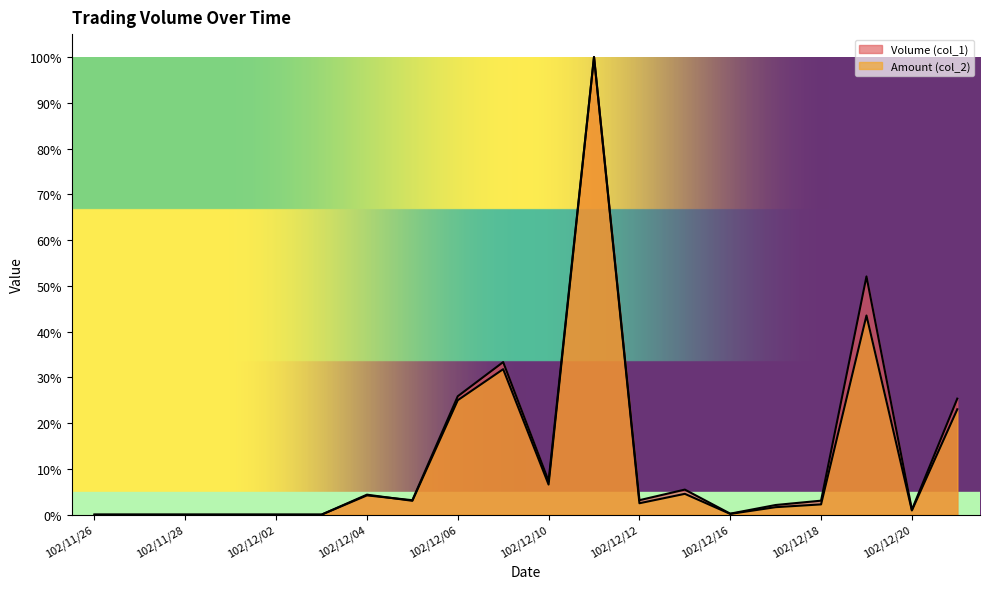

True or false: Amount (col_2) and Volume (col_1) intersect in this chart.

True